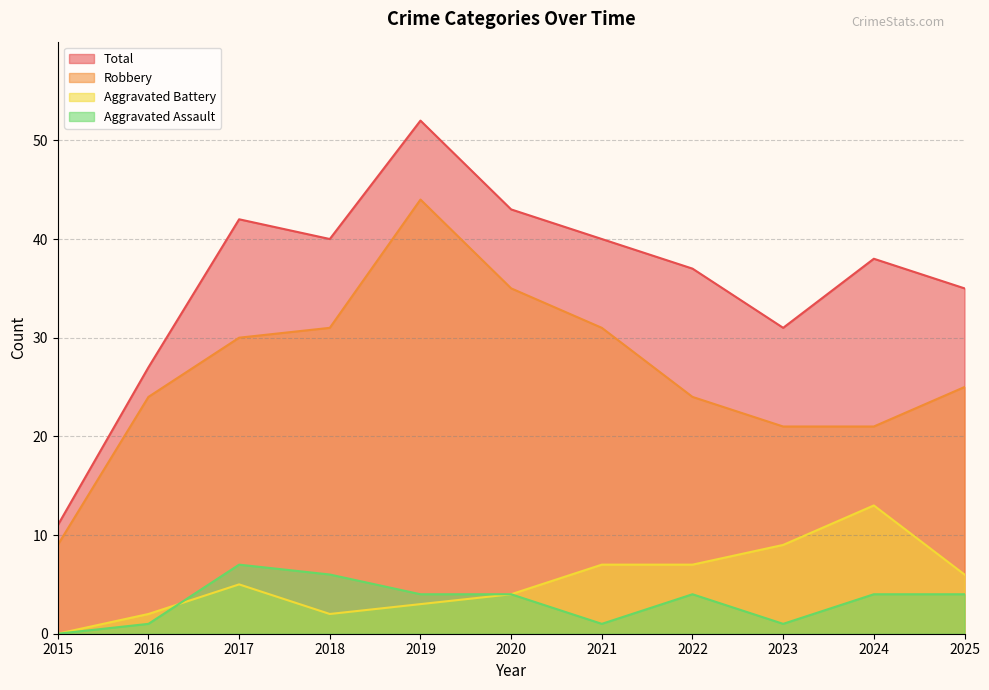

How many distinct data groups are displayed?

4